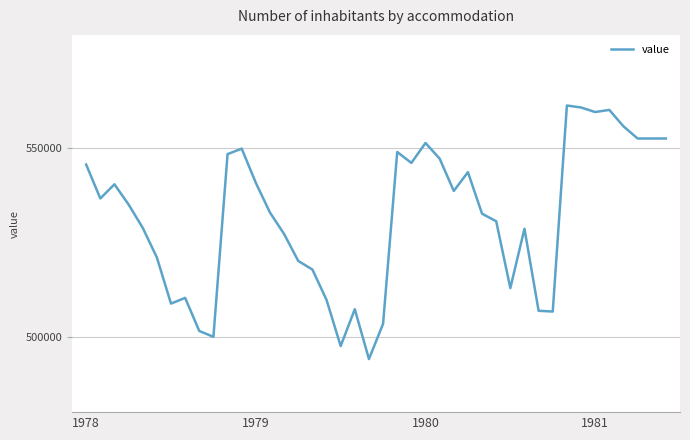

What is the minimum value shown in the chart?

494064